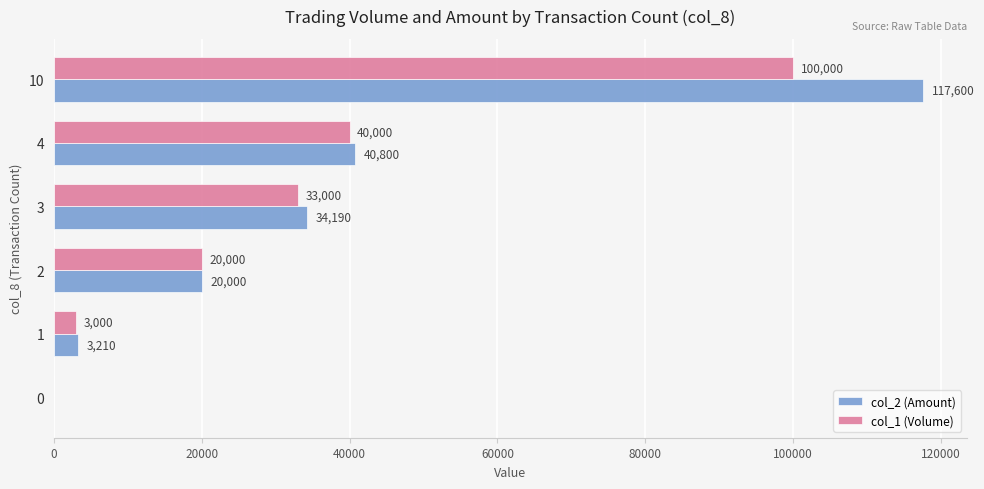

At which label does col_2 (Amount) reach its peak?

10